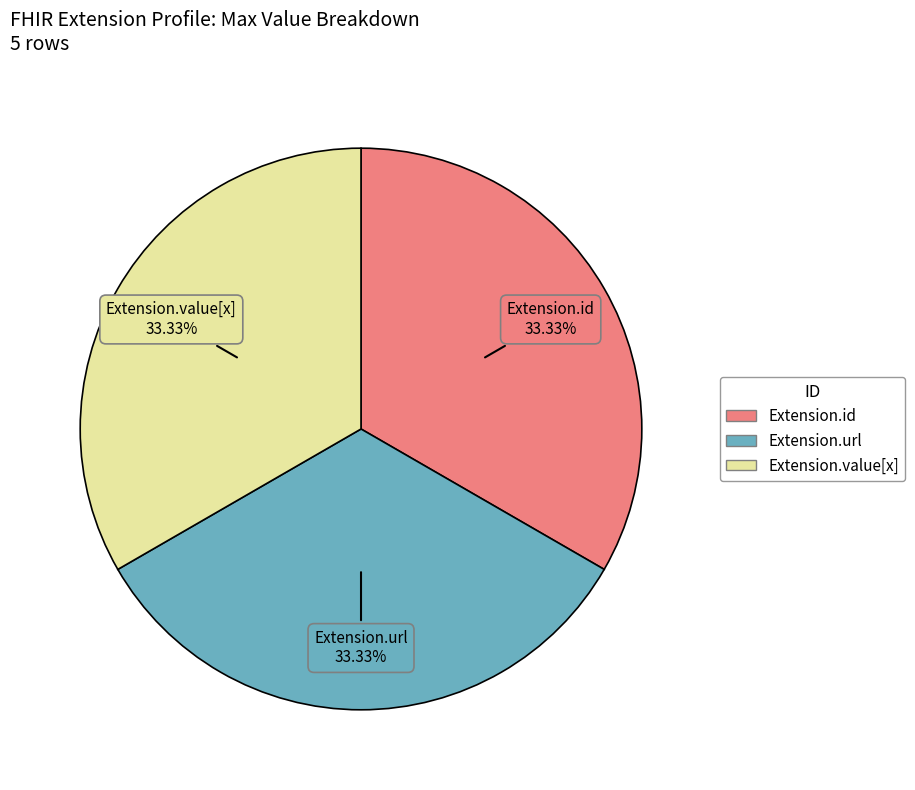

To the nearest percent, what is the average slice percentage?

33%